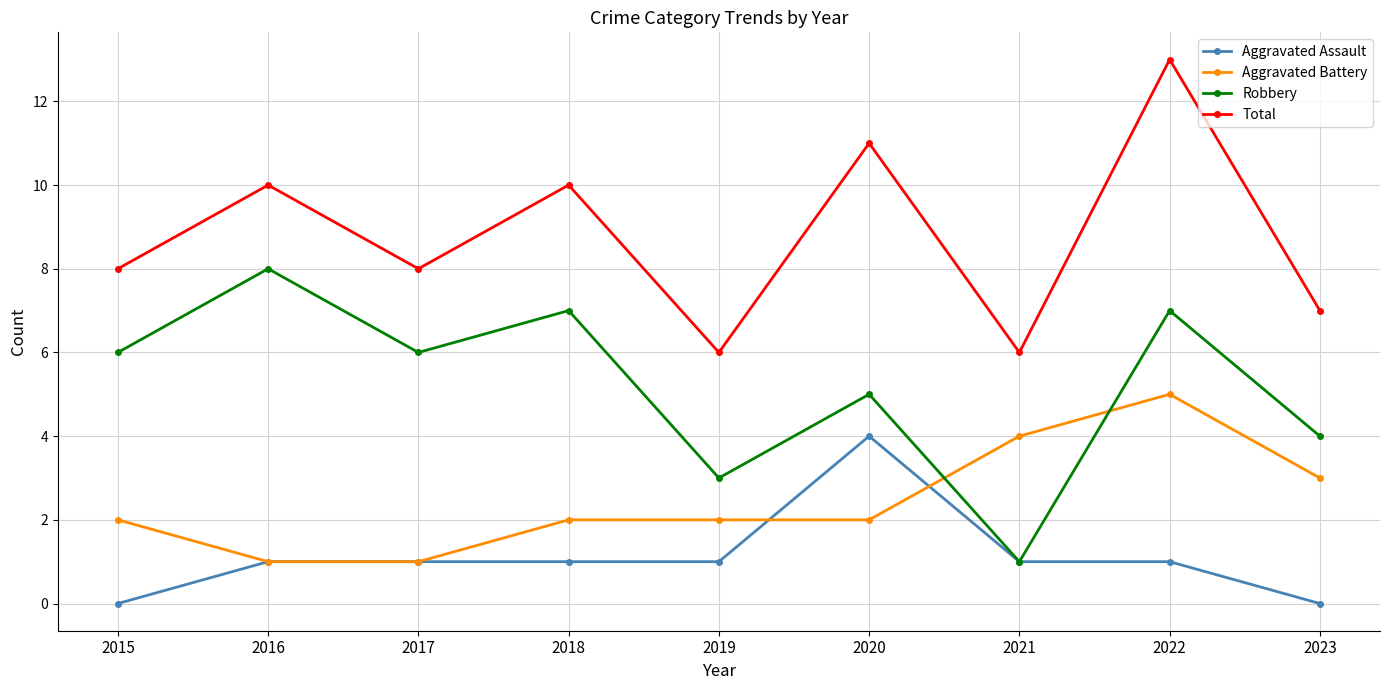

What is the spread (max minus min) of values at 2019?

5